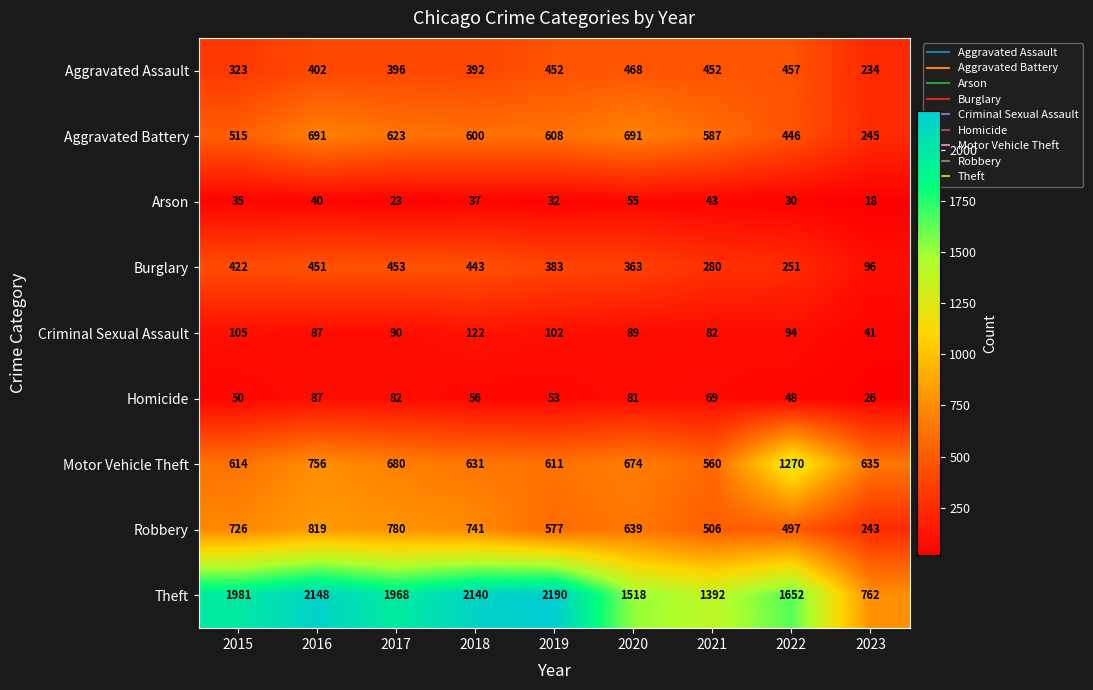

Which label corresponds to the smallest value in the chart?

2023